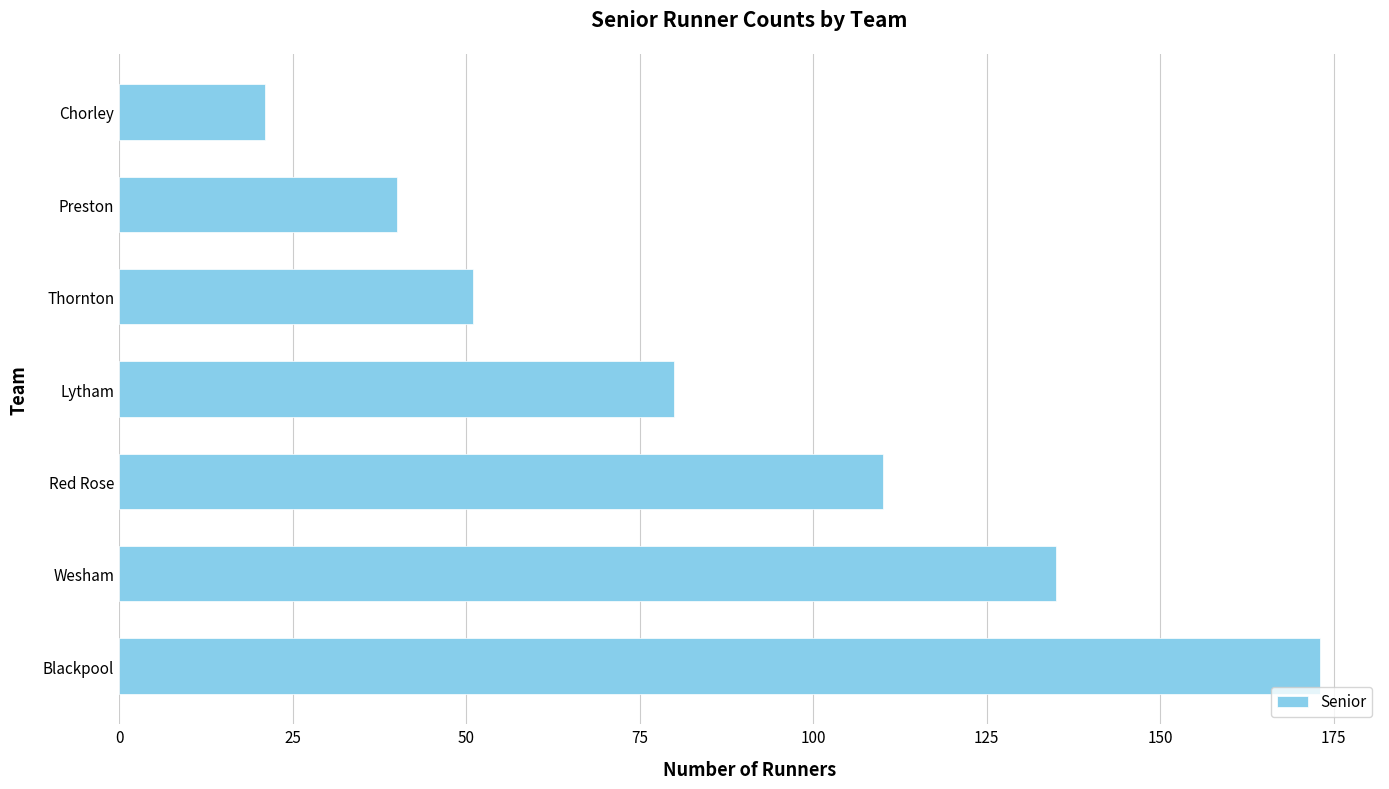

Where is the data nearest to the value 97?

Red Rose